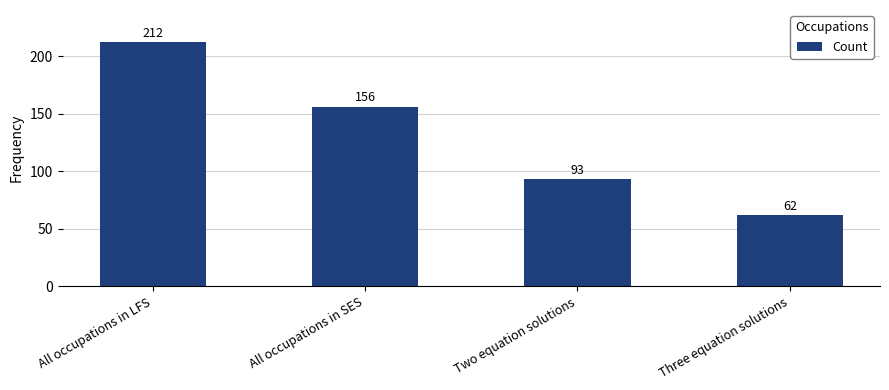

Are the bars horizontal?

No